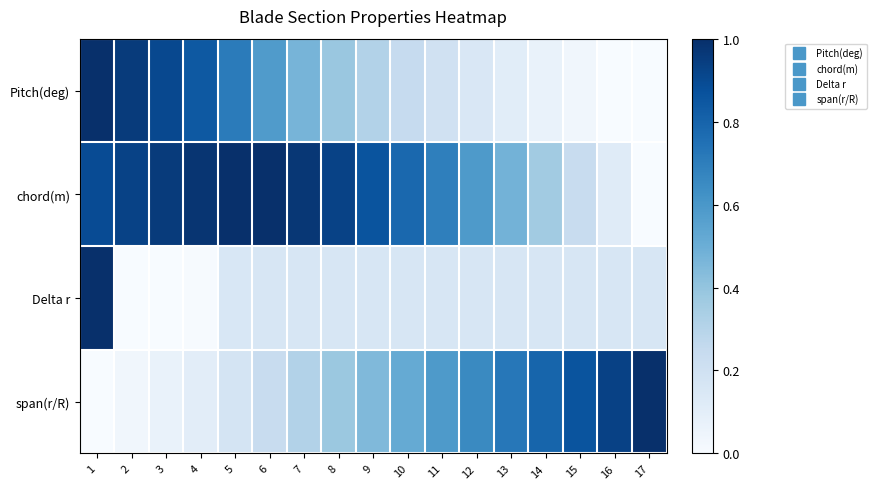

What is the total value across all series at 14?

1.4